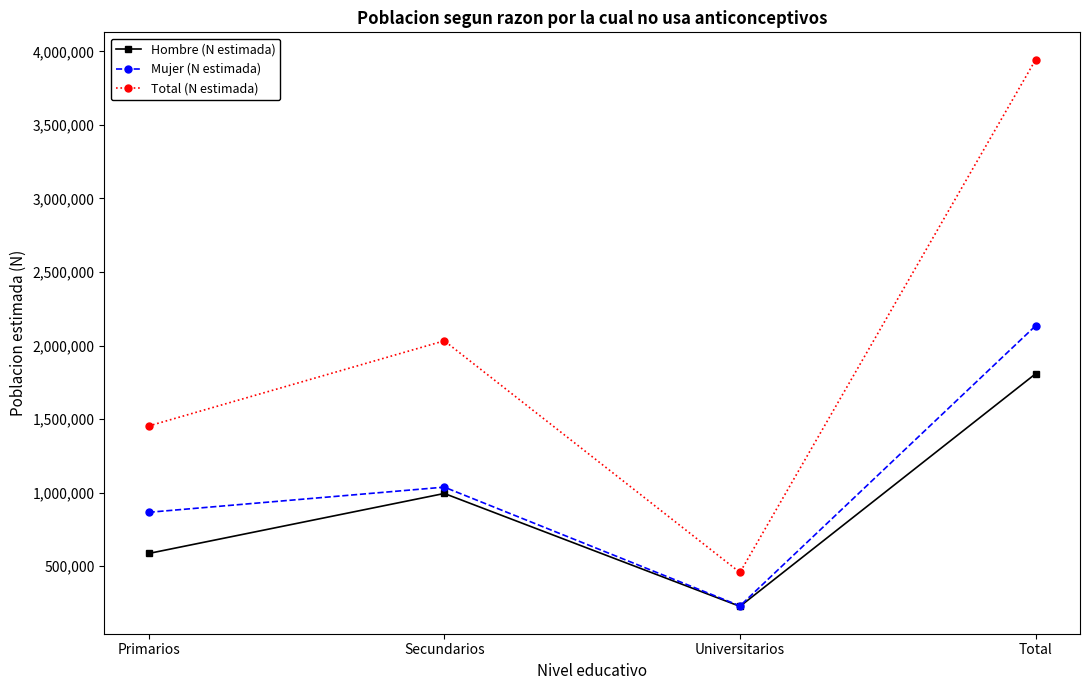

Is it true that Hombre (N estimada) equals 227114 at Universitarios?

True